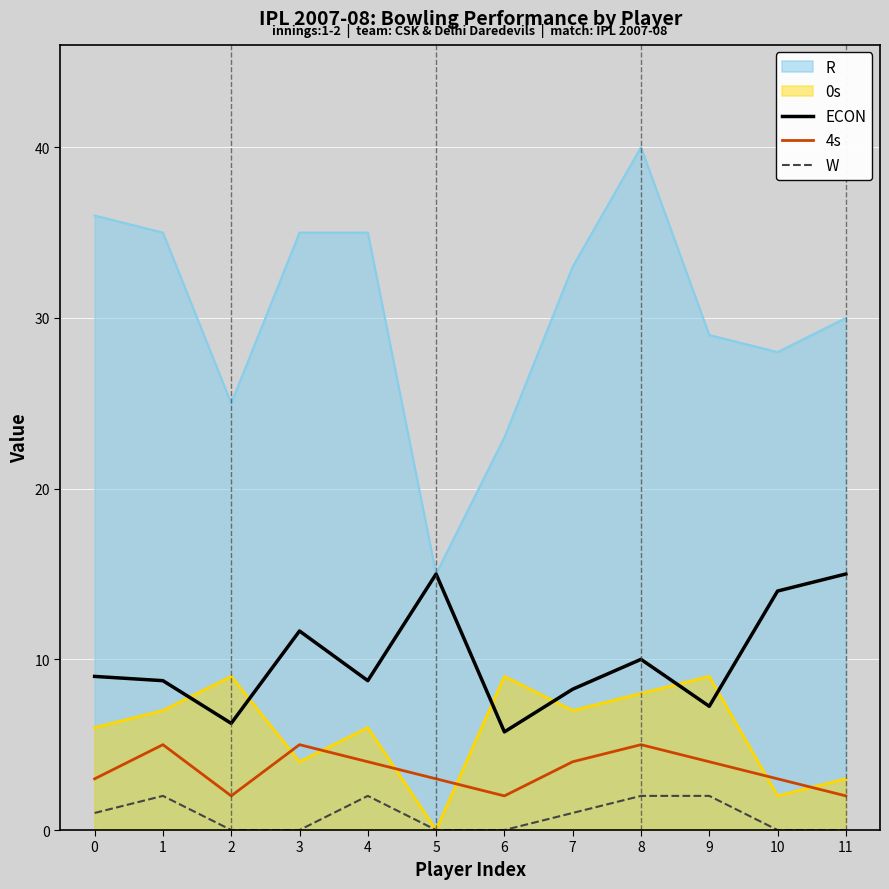

How many W values are between 0 and 2?

12